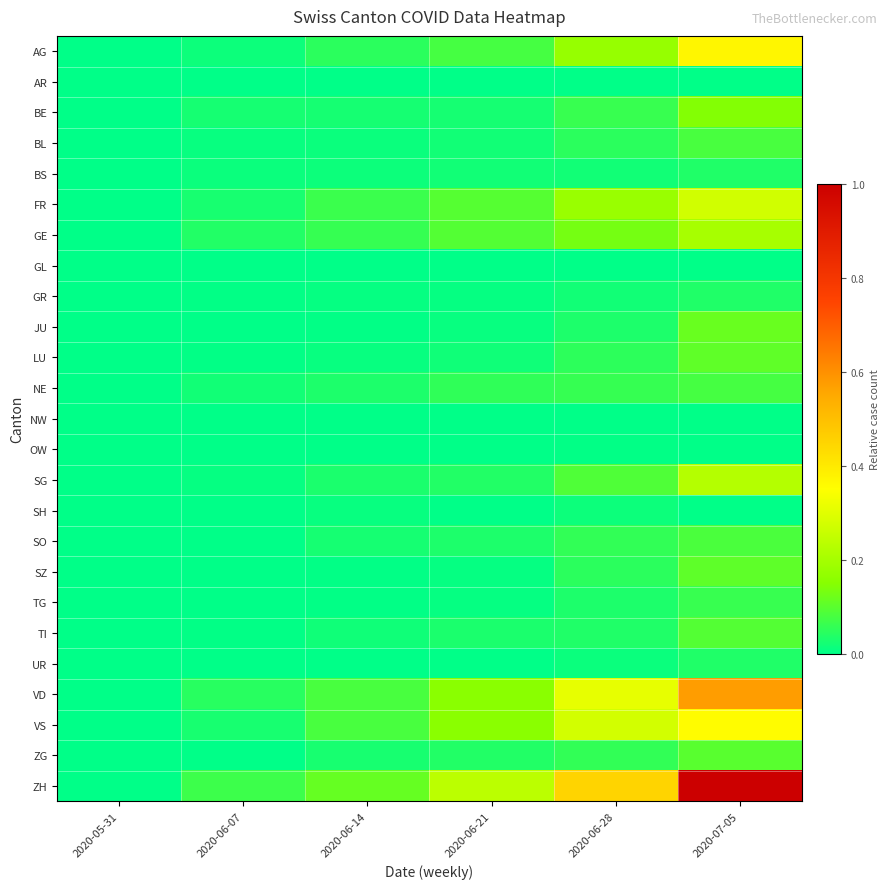

Reading left to right, list all the values displayed in this chart.

AG: 2020-05-31=0.0	2020-06-07=0.0	2020-06-14=0.0	2020-06-21=0.1	2020-06-28=0.2	2020-07-05=0.4
AR: 2020-05-31=0.0	2020-06-07=0.0	2020-06-14=0.0	2020-06-21=0.0	2020-06-28=0.0	2020-07-05=0.0
BE: 2020-05-31=0.0	2020-06-07=0.0	2020-06-14=0.0	2020-06-21=0.0	2020-06-28=0.1	2020-07-05=0.1
BL: 2020-05-31=0.0	2020-06-07=0.0	2020-06-14=0.0	2020-06-21=0.0	2020-06-28=0.0	2020-07-05=0.1
BS: 2020-05-31=0.0	2020-06-07=0.0	2020-06-14=0.0	2020-06-21=0.0	2020-06-28=0.0	2020-07-05=0.0
FR: 2020-05-31=0.0	2020-06-07=0.0	2020-06-14=0.1	2020-06-21=0.1	2020-06-28=0.2	2020-07-05=0.3
GE: 2020-05-31=0.0	2020-06-07=0.0	2020-06-14=0.1	2020-06-21=0.1	2020-06-28=0.1	2020-07-05=0.2
GL: 2020-05-31=0.0	2020-06-07=0.0	2020-06-14=0.0	2020-06-21=0.0	2020-06-28=0.0	2020-07-05=0.0
GR: 2020-05-31=0.0	2020-06-07=0.0	2020-06-14=0.0	2020-06-21=0.0	2020-06-28=0.0	2020-07-05=0.0
JU: 2020-05-31=0.0	2020-06-07=0.0	2020-06-14=0.0	2020-06-21=0.0	2020-06-28=0.0	2020-07-05=0.1
LU: 2020-05-31=0.0	2020-06-07=0.0	2020-06-14=0.0	2020-06-21=0.0	2020-06-28=0.1	2020-07-05=0.1
NE: 2020-05-31=0.0	2020-06-07=0.0	2020-06-14=0.0	2020-06-21=0.1	2020-06-28=0.1	2020-07-05=0.1
NW: 2020-05-31=0.0	2020-06-07=0.0	2020-06-14=0.0	2020-06-21=0.0	2020-06-28=0.0	2020-07-05=0.0
OW: 2020-05-31=0.0	2020-06-07=0.0	2020-06-14=0.0	2020-06-21=0.0	2020-06-28=0.0	2020-07-05=0.0
SG: 2020-05-31=0.0	2020-06-07=0.0	2020-06-14=0.0	2020-06-21=0.0	2020-06-28=0.1	2020-07-05=0.2
SH: 2020-05-31=0.0	2020-06-07=0.0	2020-06-14=0.0	2020-06-21=0.0	2020-06-28=0.0	2020-07-05=0.0
SO: 2020-05-31=0.0	2020-06-07=0.0	2020-06-14=0.0	2020-06-21=0.0	2020-06-28=0.1	2020-07-05=0.1
SZ: 2020-05-31=0.0	2020-06-07=0.0	2020-06-14=0.0	2020-06-21=0.0	2020-06-28=0.0	2020-07-05=0.1
TG: 2020-05-31=0.0	2020-06-07=0.0	2020-06-14=0.0	2020-06-21=0.0	2020-06-28=0.0	2020-07-05=0.1
TI: 2020-05-31=0.0	2020-06-07=0.0	2020-06-14=0.0	2020-06-21=0.0	2020-06-28=0.0	2020-07-05=0.1
UR: 2020-05-31=0.0	2020-06-07=0.0	2020-06-14=0.0	2020-06-21=0.0	2020-06-28=0.0	2020-07-05=0.0
VD: 2020-05-31=0.0	2020-06-07=0.0	2020-06-14=0.1	2020-06-21=0.2	2020-06-28=0.3	2020-07-05=0.6
VS: 2020-05-31=0.0	2020-06-07=0.0	2020-06-14=0.1	2020-06-21=0.2	2020-06-28=0.3	2020-07-05=0.4
ZG: 2020-05-31=0.0	2020-06-07=0.0	2020-06-14=0.0	2020-06-21=0.0	2020-06-28=0.1	2020-07-05=0.1
ZH: 2020-05-31=0.0	2020-06-07=0.1	2020-06-14=0.1	2020-06-21=0.2	2020-06-28=0.5	2020-07-05=1.0